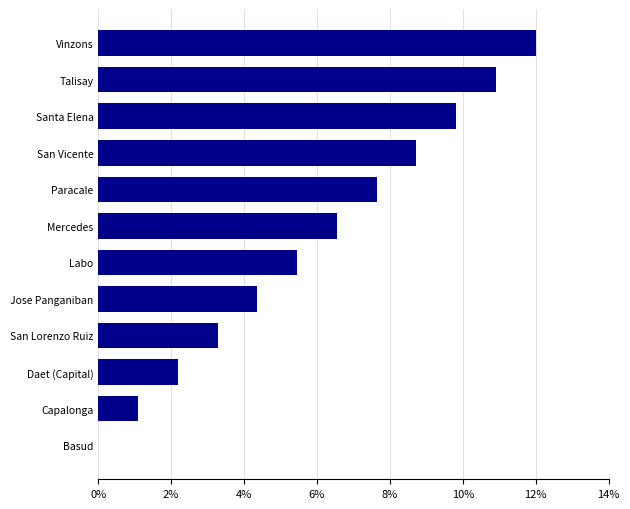

Reading top to bottom, list all the values displayed in this chart.

Vinzons=12.0	Talisay=10.9	Santa Elena=9.8	San Vicente=8.7	Paracale=7.6	Mercedes=6.5	Labo=5.5	Jose Panganiban=4.4	San Lorenzo Ruiz=3.3	Daet (Capital)=2.2	Capalonga=1.1	Basud=0.0